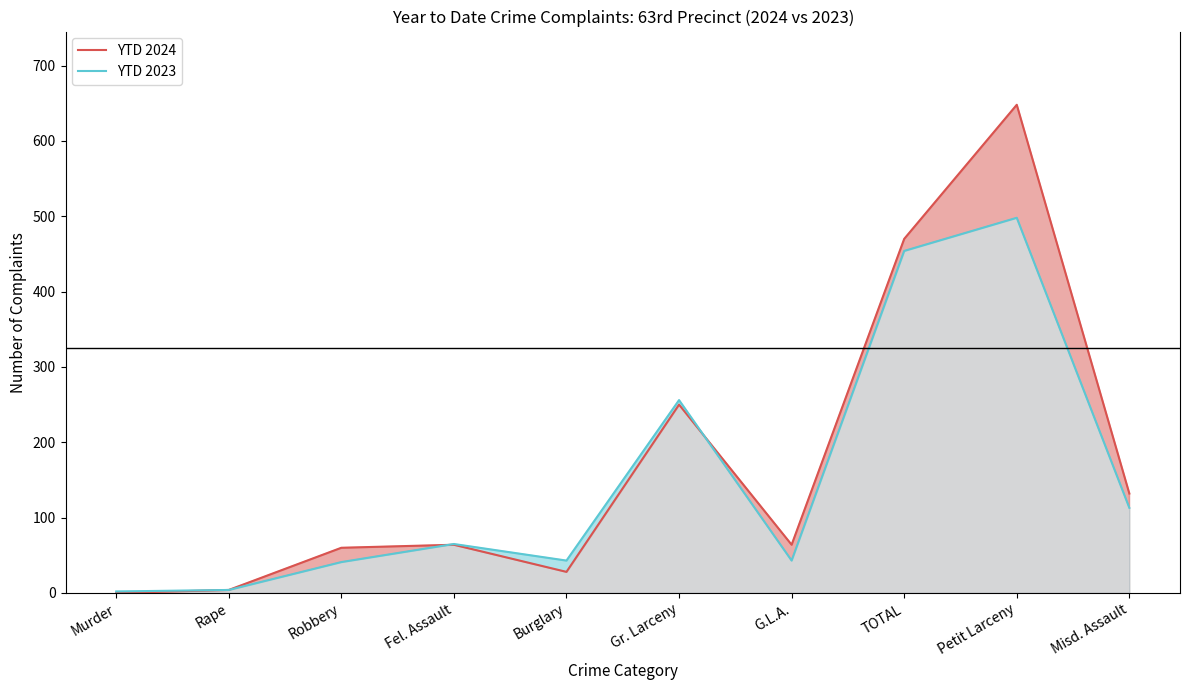

Which series has the largest total across all categories?

YTD 2024